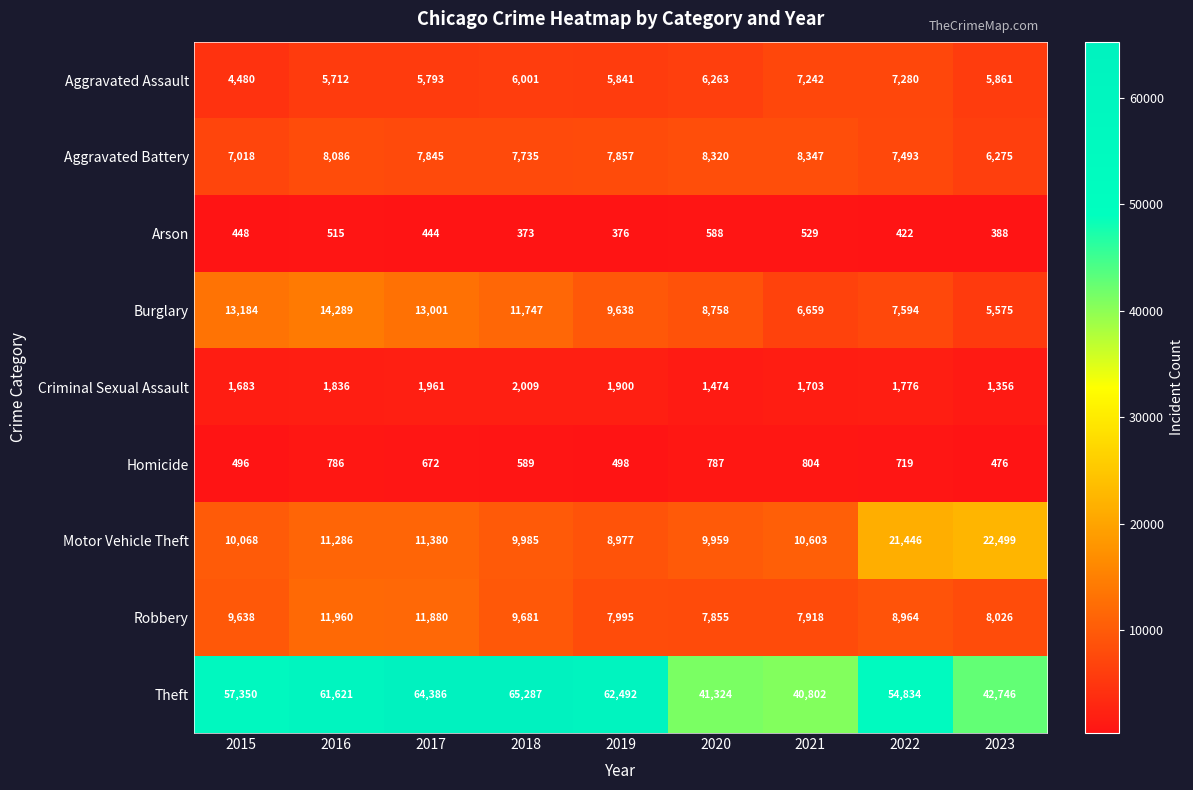

Rank the series at 2023 from lowest to highest value.

Arson, Homicide, Criminal Sexual Assault, Burglary, Aggravated Assault, Aggravated Battery, Robbery, Motor Vehicle Theft, Theft